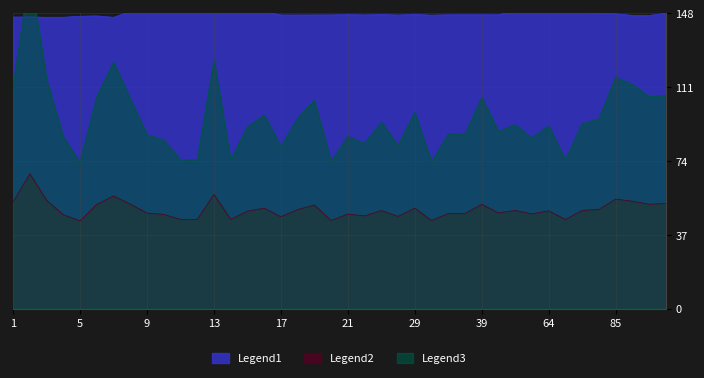

Is it true that Legend1 equals 36.4 at 39?

False